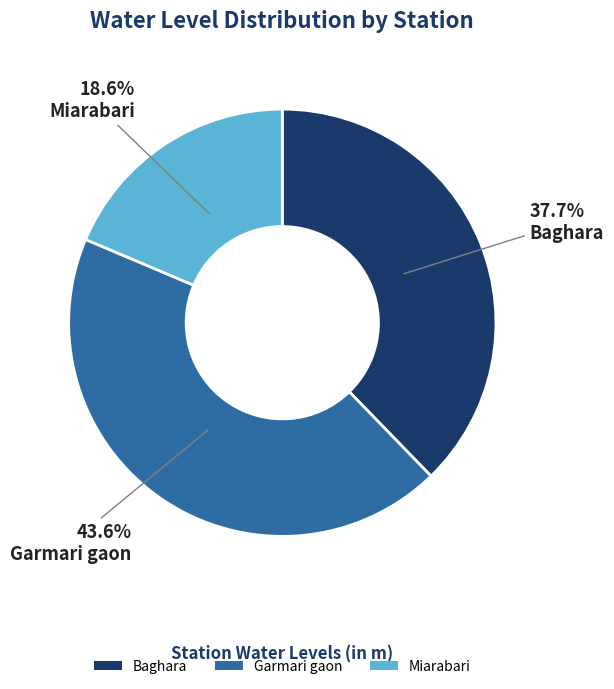

Is there a majority slice in this chart?

No